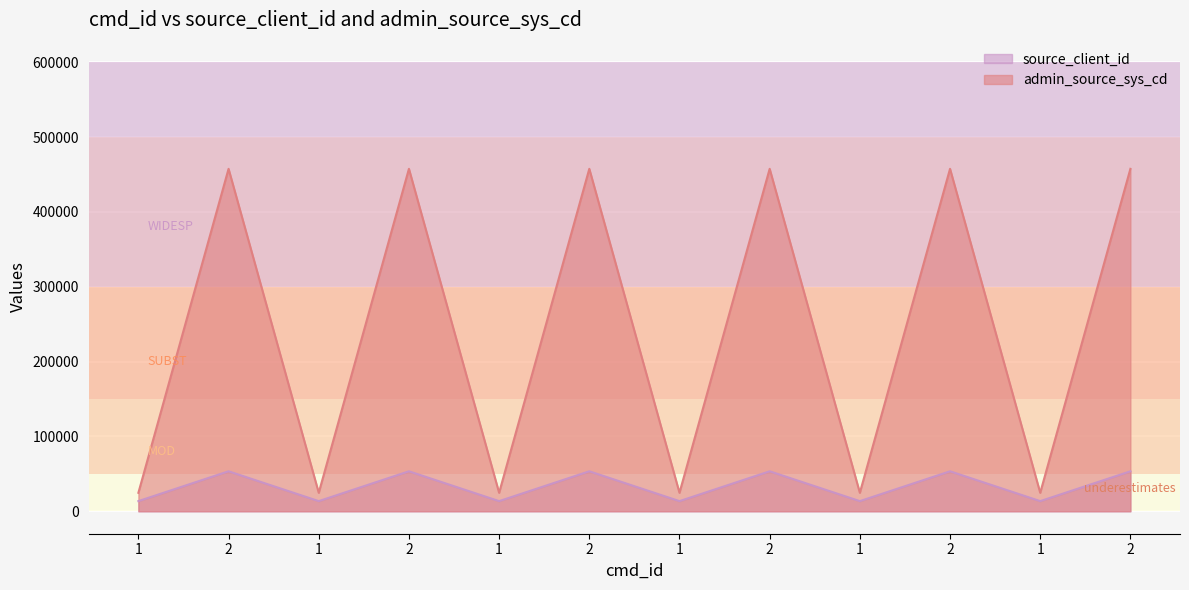

How many admin_source_sys_cd values are between 24680 and 457657?

12